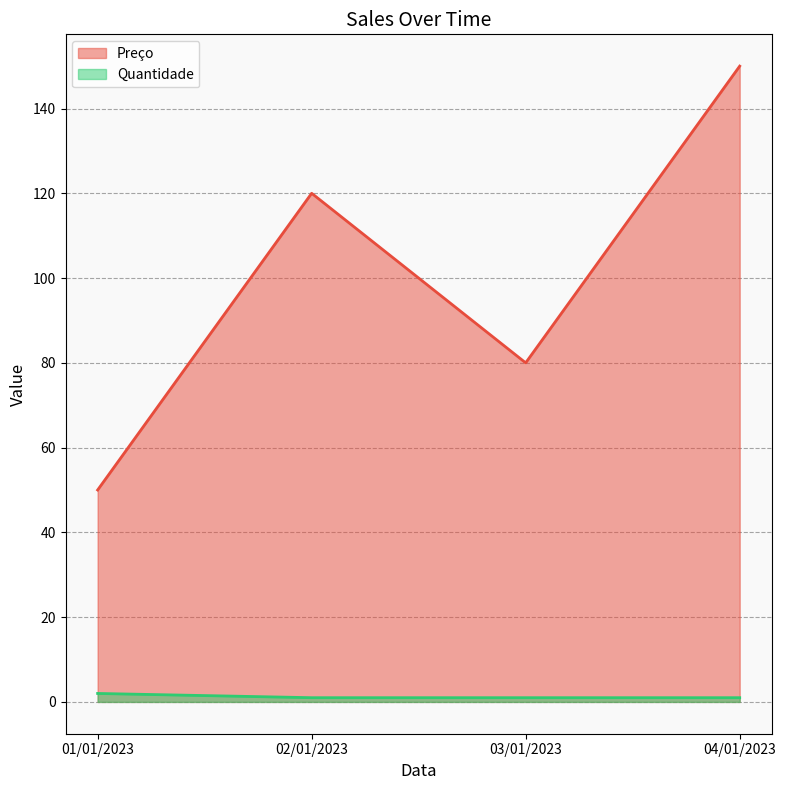

What is the label of the 4th point from the left?

04/01/2023